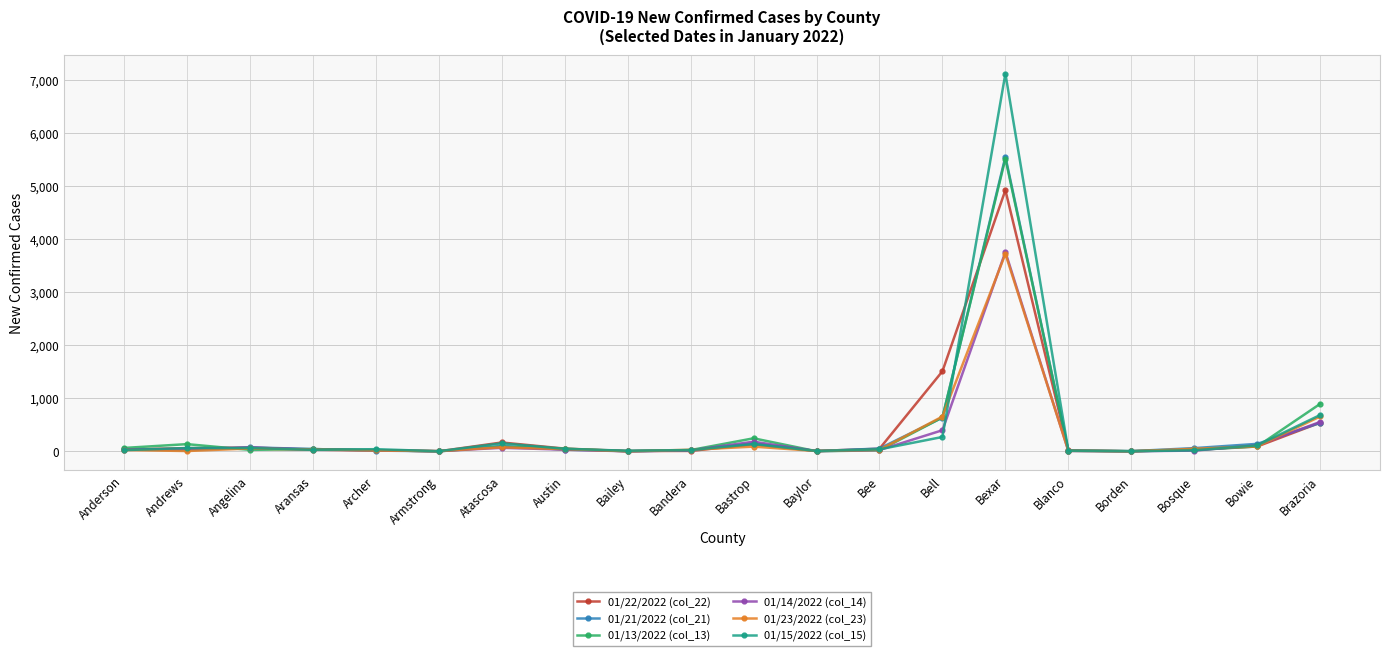

Which category has the highest value in the 01/23/2022 (col_23) series?

Bexar